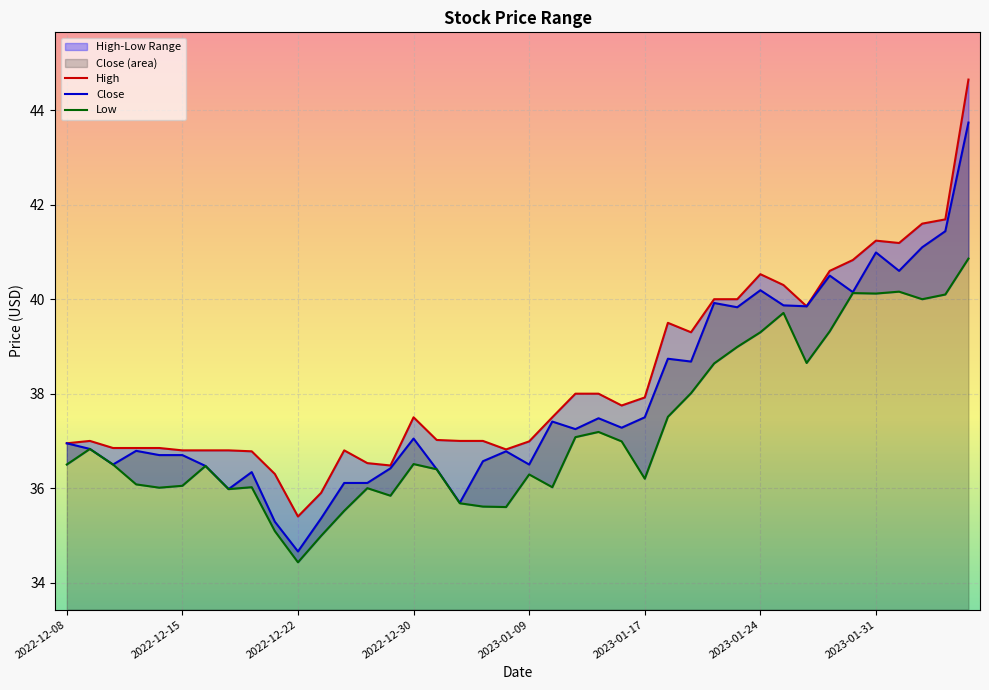

Reading left to right, list all the values displayed in this chart.

High: 37.0	37.0	36.9	36.9	36.9	36.8	36.8	36.8	36.8	36.3	35.4	35.9	36.8	36.5	36.5	37.5	37.0	37.0	37.0	36.8	37.0	37.5	38.0	38.0	37.8	37.9	39.5	39.3	40.0	40.0	40.5	40.3	39.9	40.6	40.8	41.2	41.2	41.6	41.7	44.6
Close: 37.0	36.8	36.5	36.8	36.7	36.7	36.5	36.0	36.3	35.3	34.7	35.4	36.1	36.1	36.4	37.0	36.4	35.7	36.6	36.8	36.5	37.4	37.2	37.5	37.3	37.5	38.7	38.7	39.9	39.8	40.2	39.9	39.9	40.5	40.1	41.0	40.6	41.1	41.4	43.7
Low: 36.5	36.8	36.5	36.1	36.0	36.0	36.5	36.0	36.0	35.1	34.4	35.0	35.5	36.0	35.8	36.5	36.4	35.7	35.6	35.6	36.3	36.0	37.1	37.2	37.0	36.2	37.5	38.0	38.6	39.0	39.3	39.7	38.6	39.3	40.1	40.1	40.2	40.0	40.1	40.9